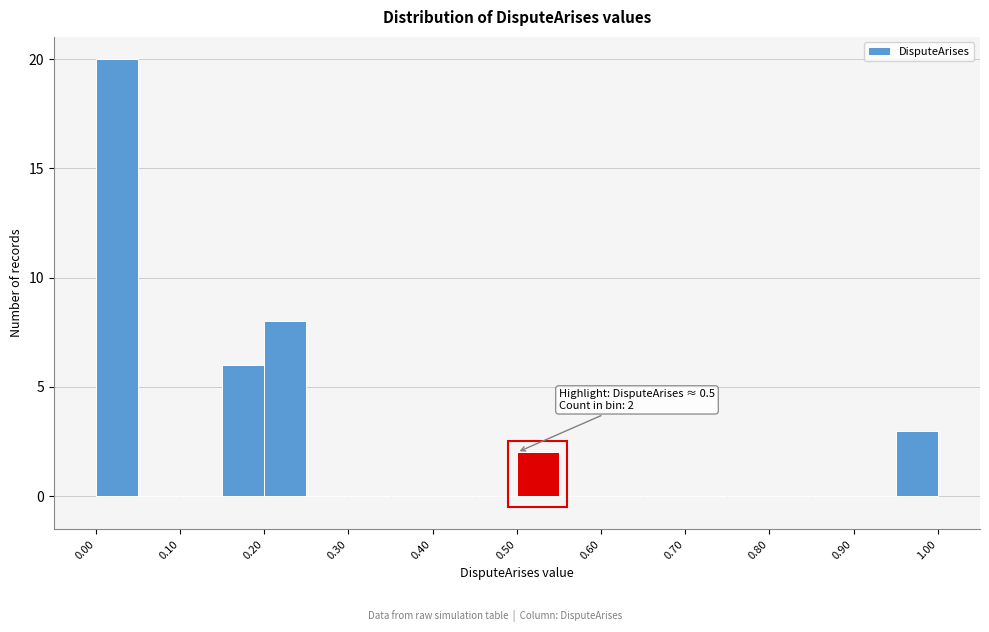

Which range on the x-axis has the tallest bar?

0.00 to 0.05